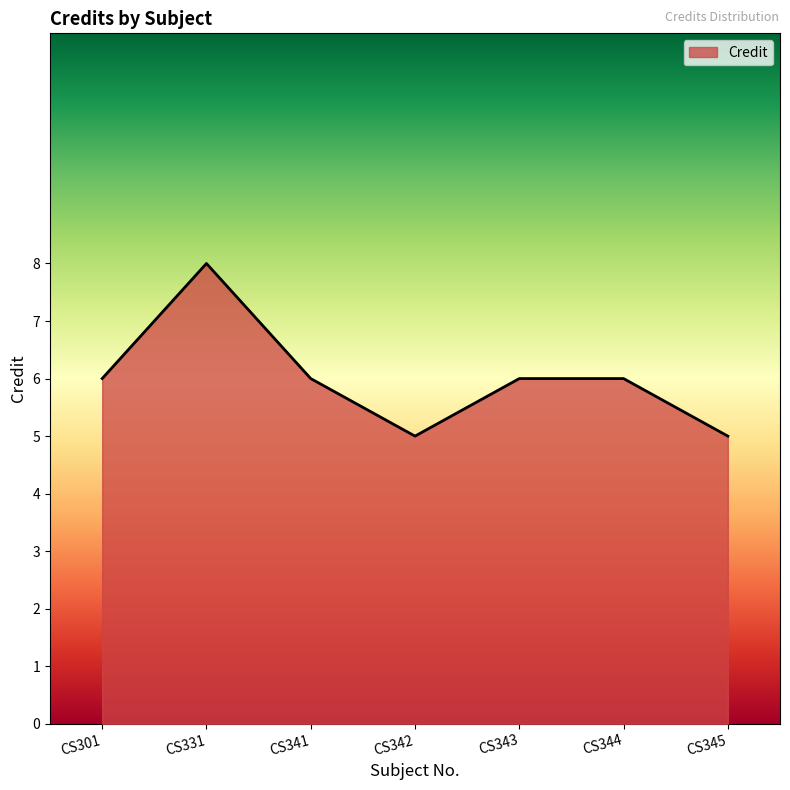

What is the ratio of the value at CS342 to the value at CS331?

0.6